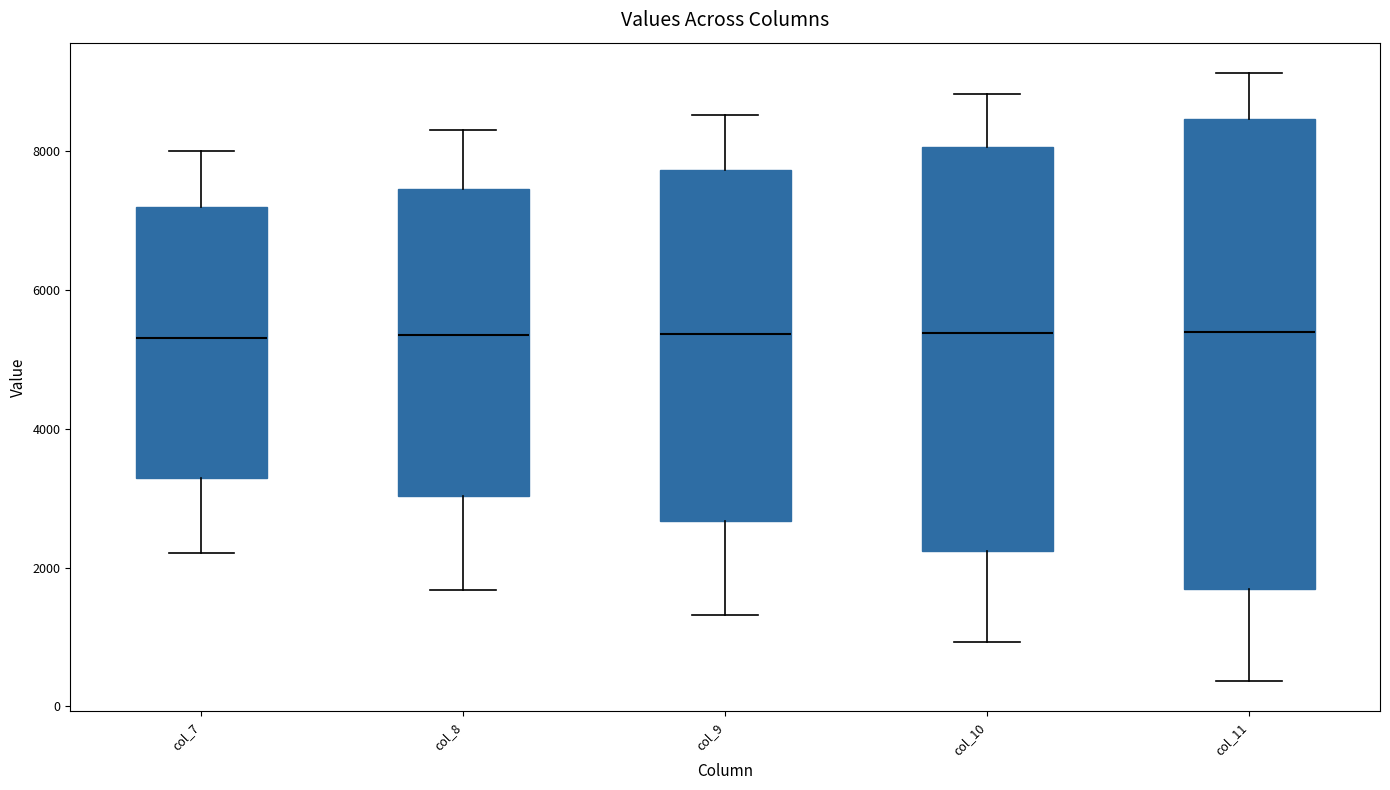

Where does the upper whisker of the box for col_11 end on the y-axis? The values are not printed on the chart, so give them approximately, as read against the axis.

9200